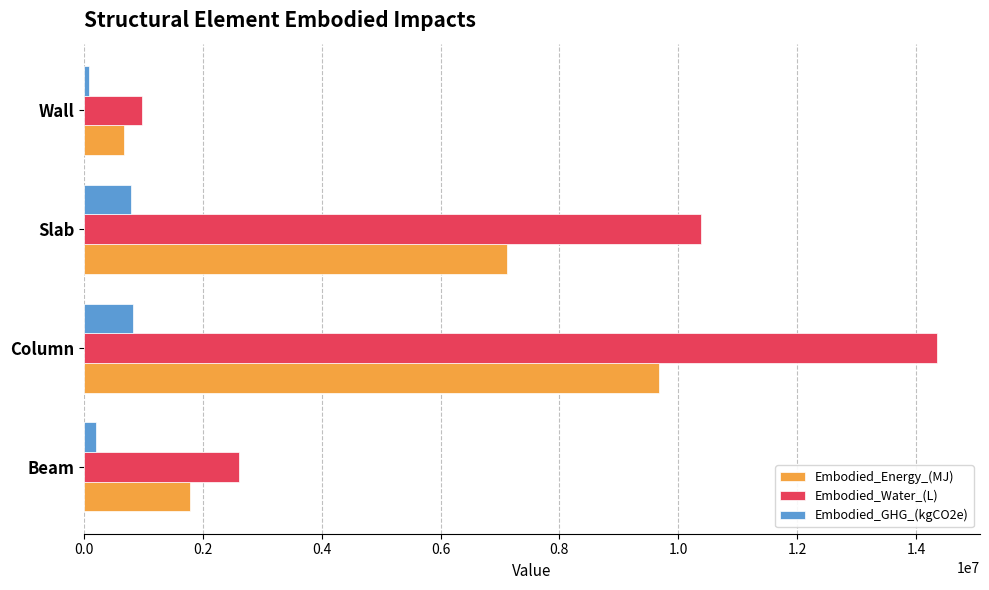

What is the spread (max minus min) of values at Column?

13528734.0